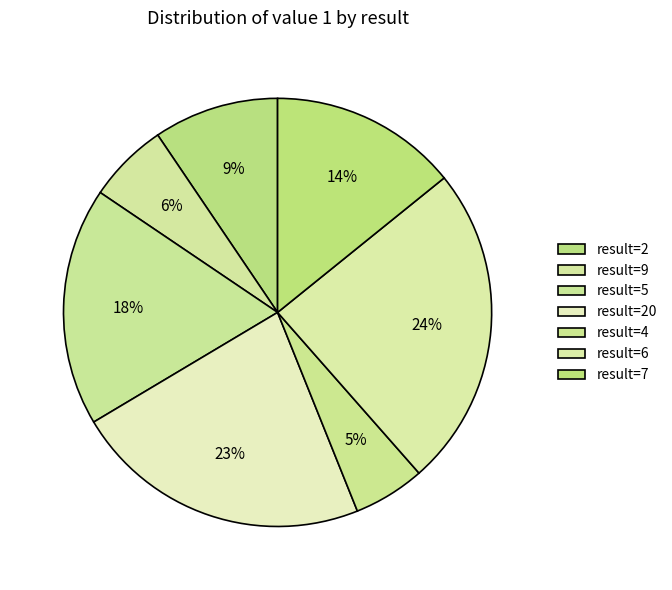

How many slices are in this pie chart?

7